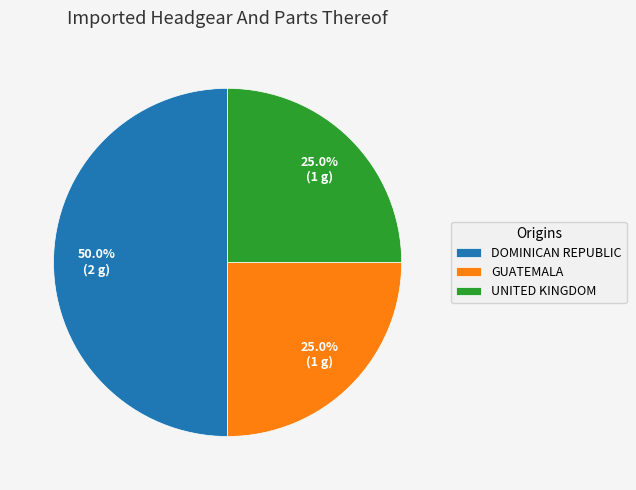

Approximately how many times larger is the value at UNITED KINGDOM compared to DOMINICAN REPUBLIC?

0.5